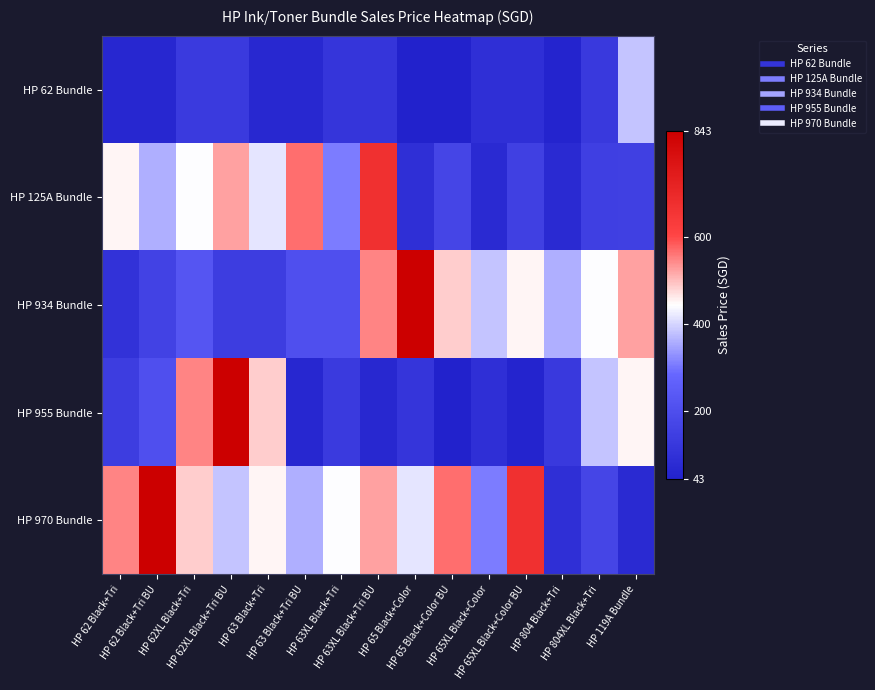

What is the total value across all series at HP 63XL Black+Tri?

1200.0